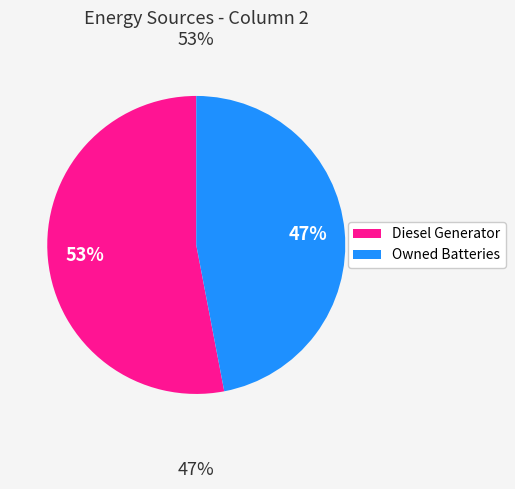

Is there any slice that represents more than half of the pie?

Yes